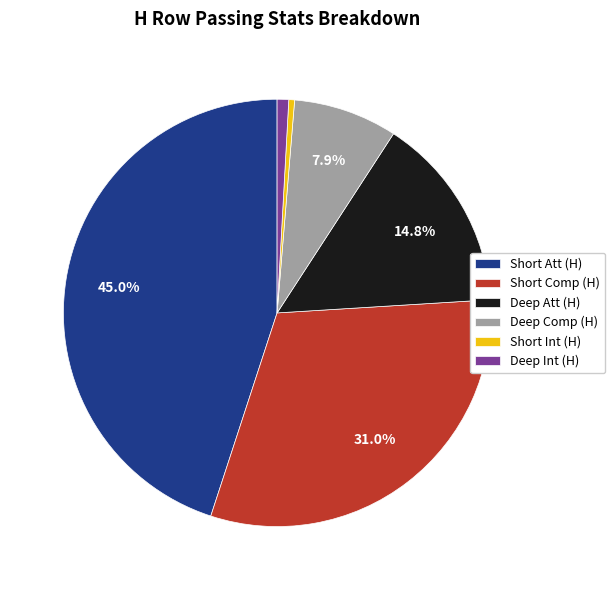

What is the ratio of the value at Deep Int (H) to the value at Deep Comp (H)?

0.1